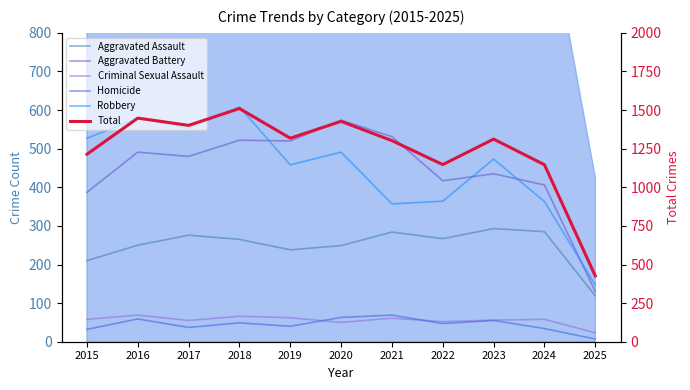

What is the highest value of the Aggravated Battery series?

574